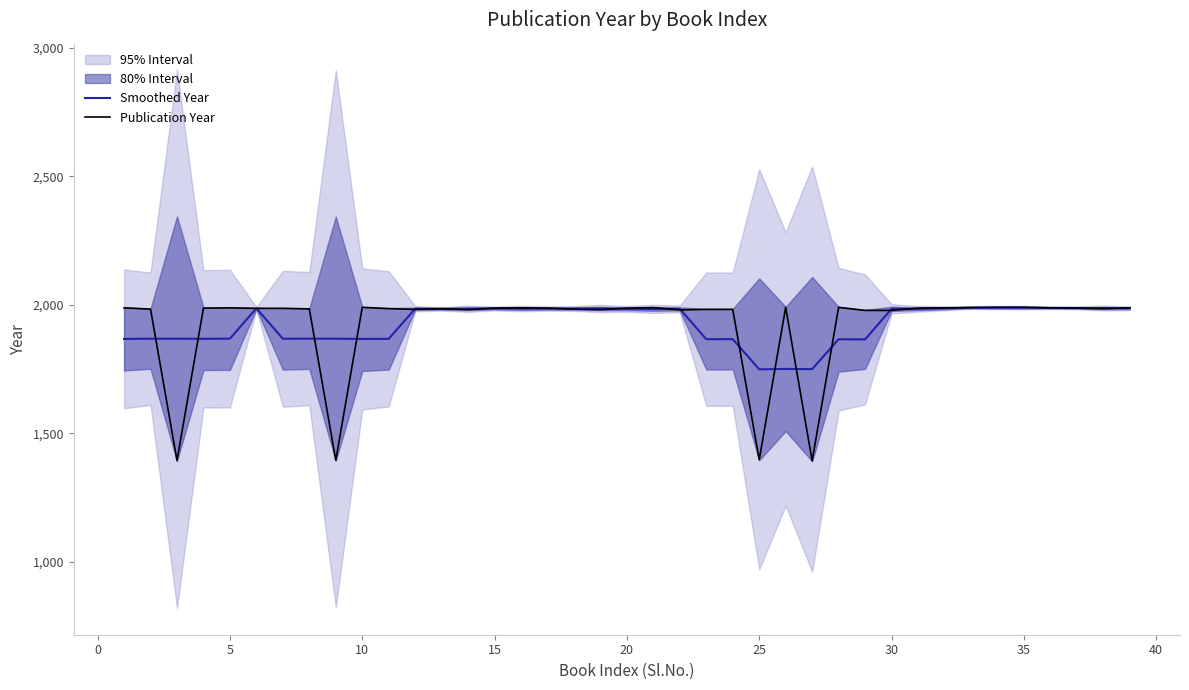

How many times do Smoothed Year and Publication Year cross each other?

21